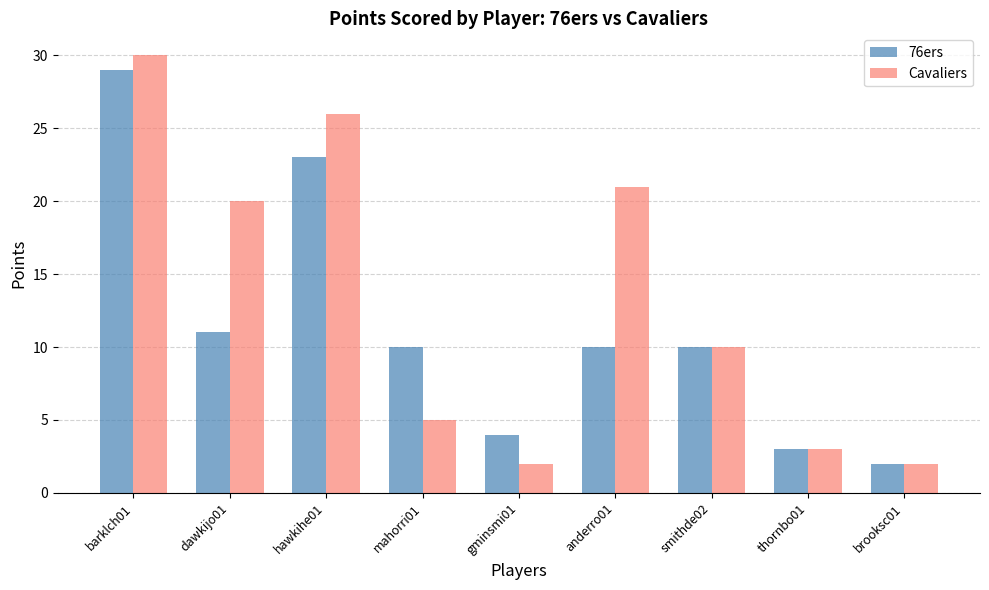

What is the sum of the 76ers values at gminsmi01 and anderro01?

14